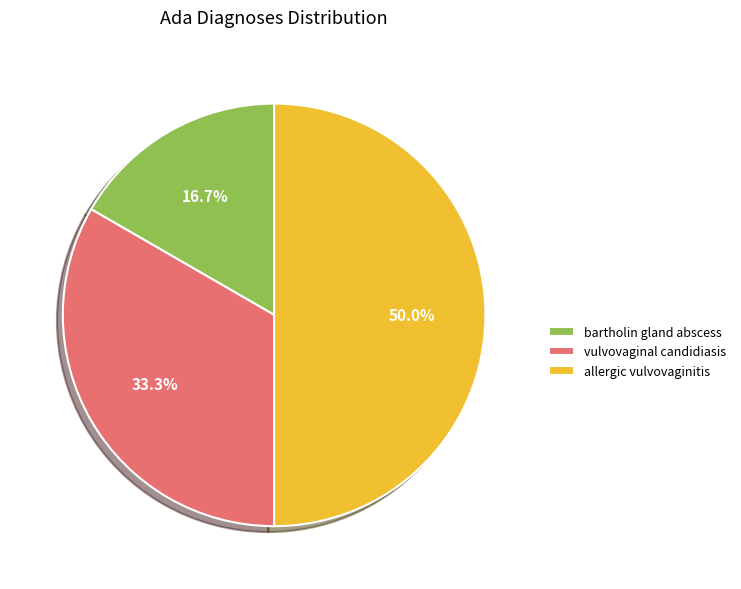

What portion of the pie excludes allergic vulvovaginitis?

50.0%